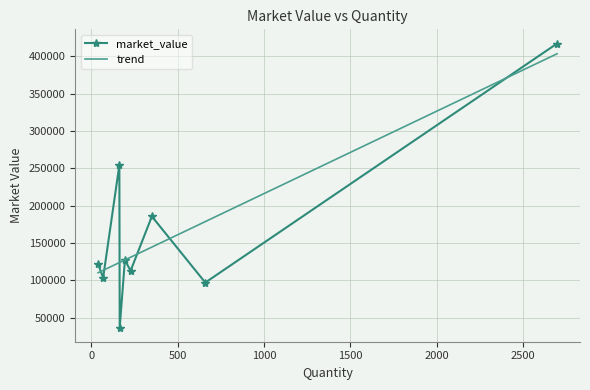

Reading right to left, what are all the values shown in this chart?

40=121748.0	351=185415.8	228=112632.0	2695=416916.5	195=126798.8	660=96789.0	165=36597.0	69=102999.8	163=254345.2